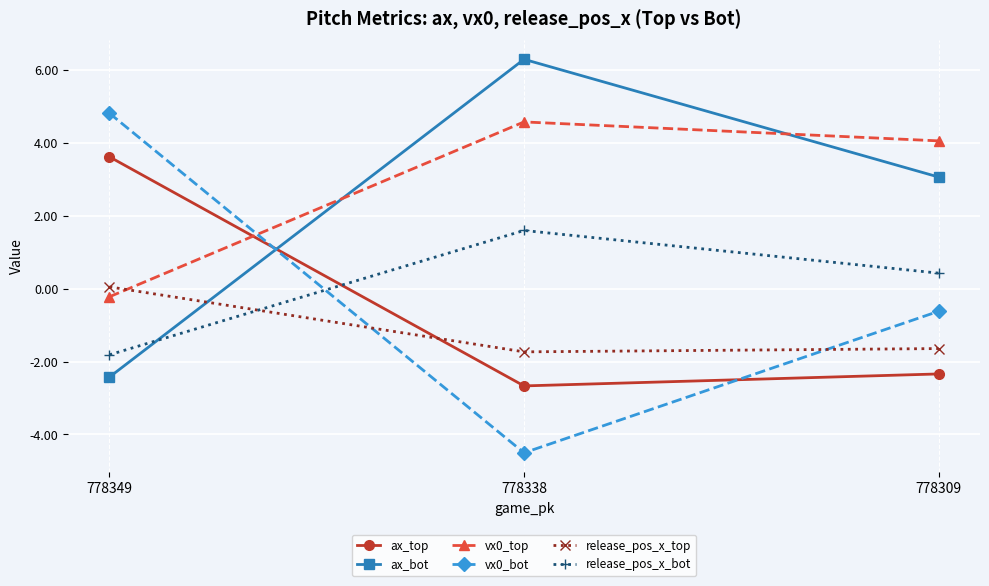

The release_pos_x_bot series shows 0.6 at 778338. True or false?

False